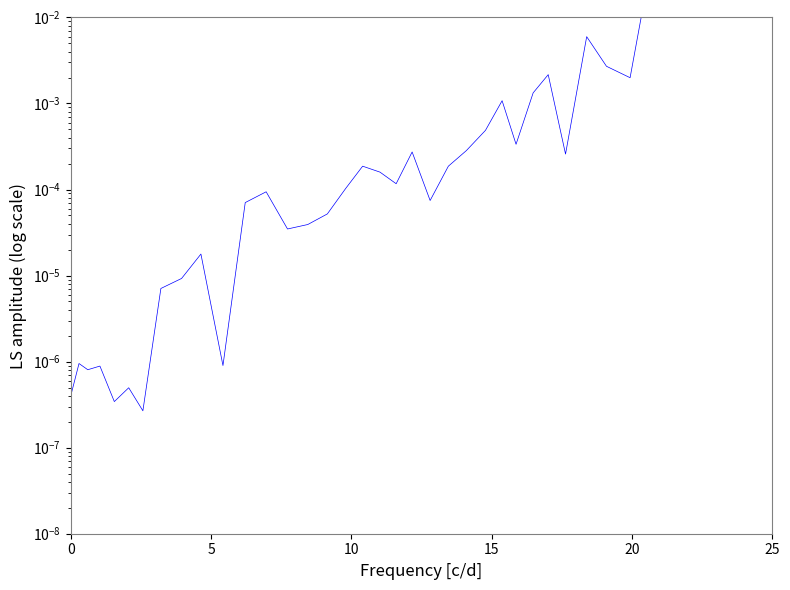

The value at 9 is 0.0. True or false?

False